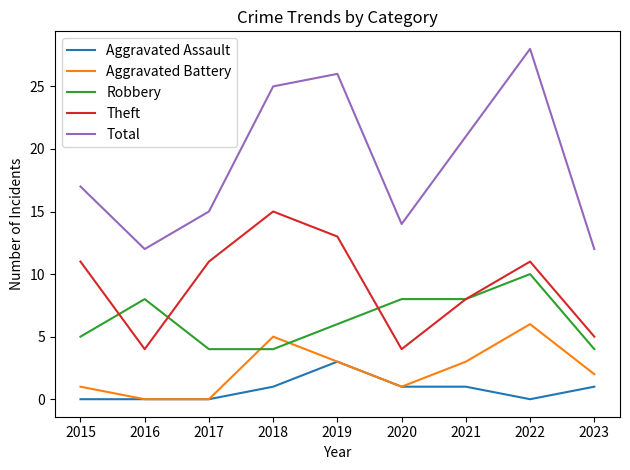

Does the chart display data point markers on the line(s)?

No